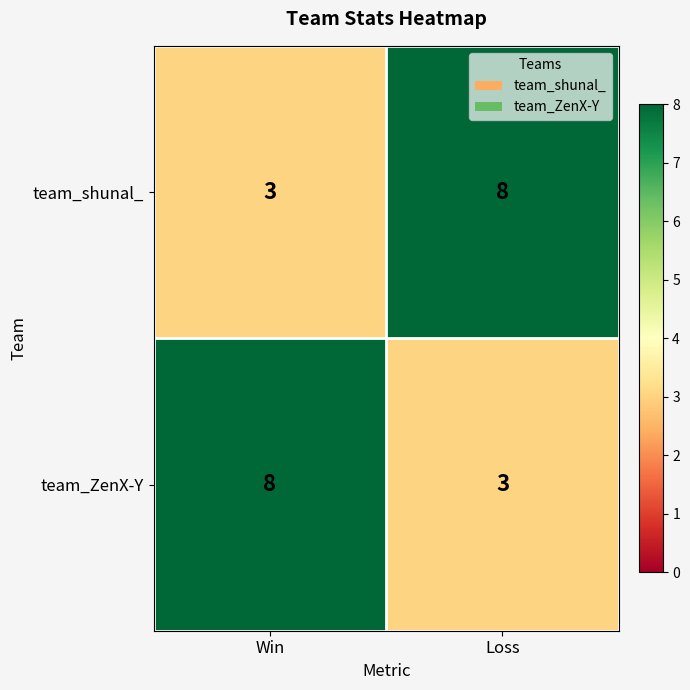

What is the maximum value for team_ZenX-Y?

8